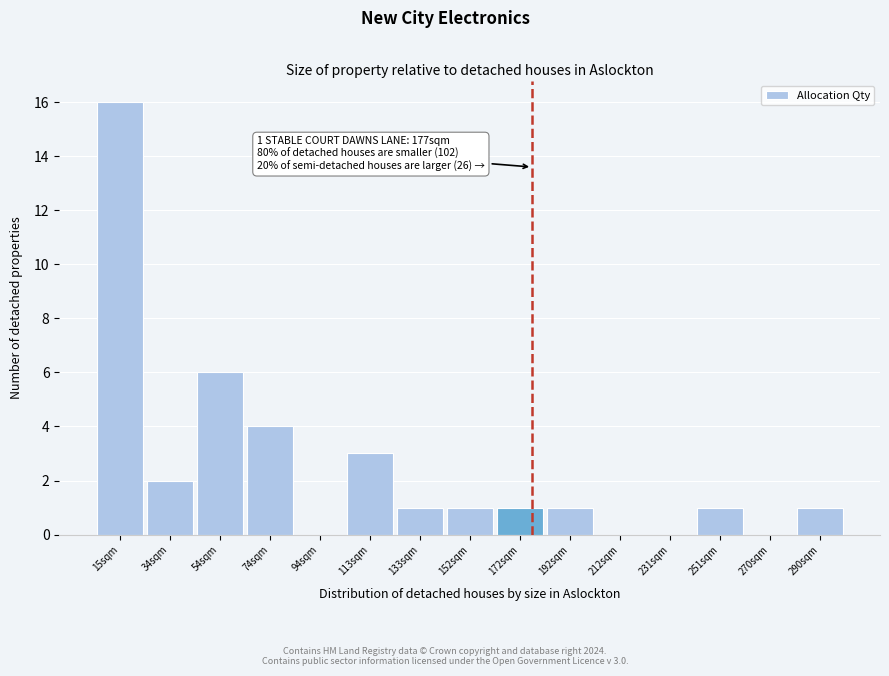

Over which range of the x-axis is the bar tallest?

6 to 24